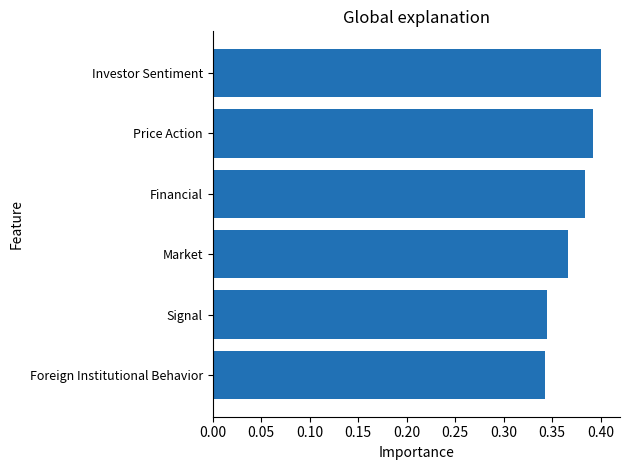

The chart shows a value of 0.4 at Investor Sentiment. True or false?

True